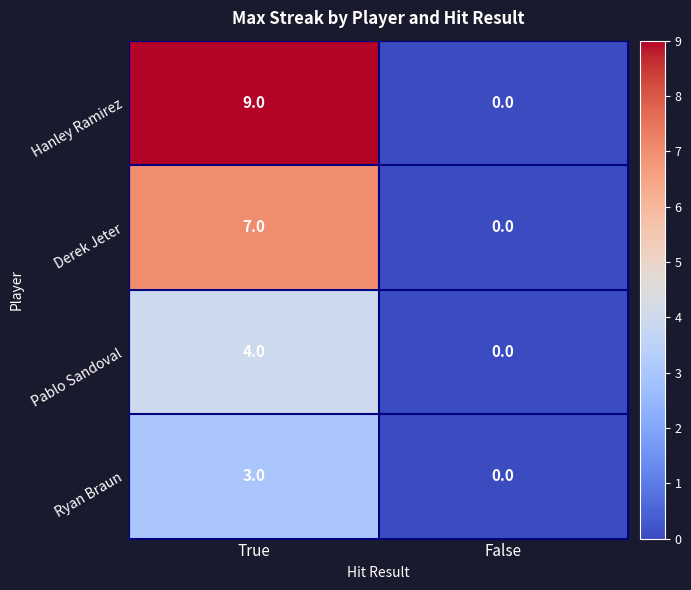

How many series are shown in this chart?

4